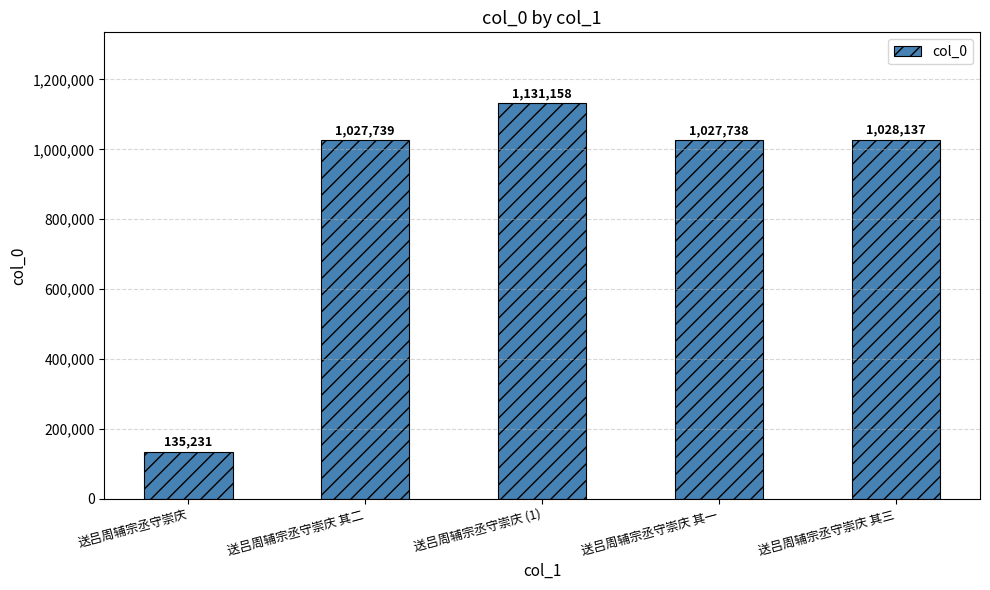

The chart shows a value of 1846287 at 送吕周辅宗丞守崇庆 其一. True or false?

False